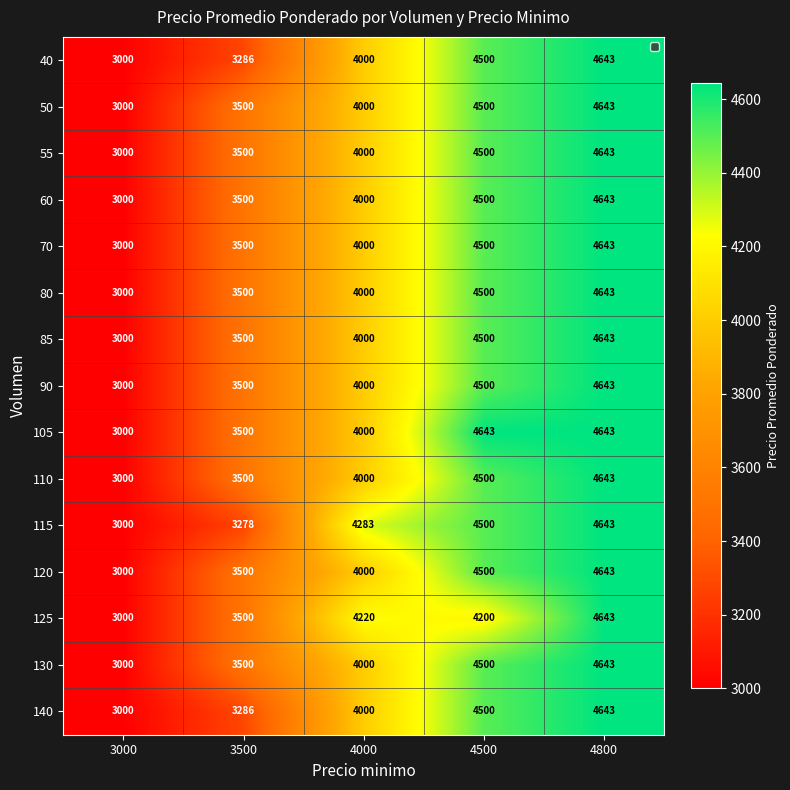

Read the 70 value at 3500.

3500